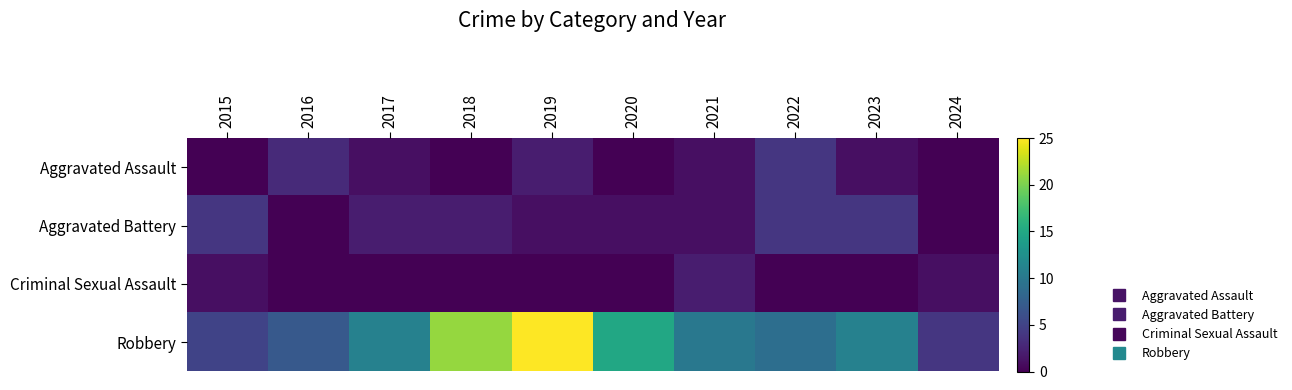

How many distinct data groups are displayed?

4